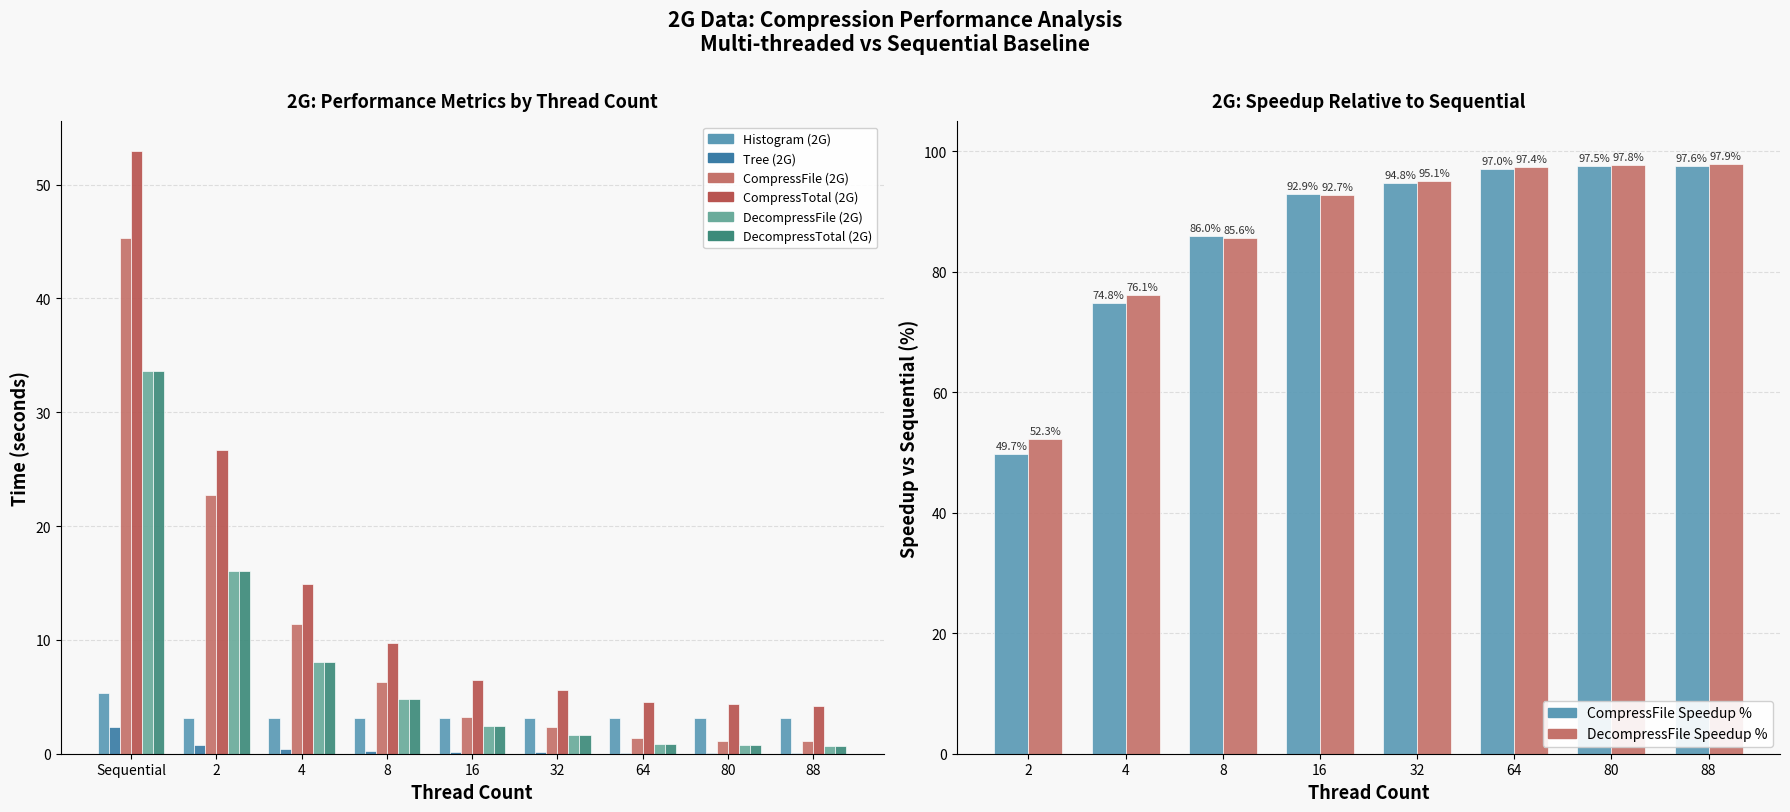

At which category does the chart reach its peak across all series?

Sequential